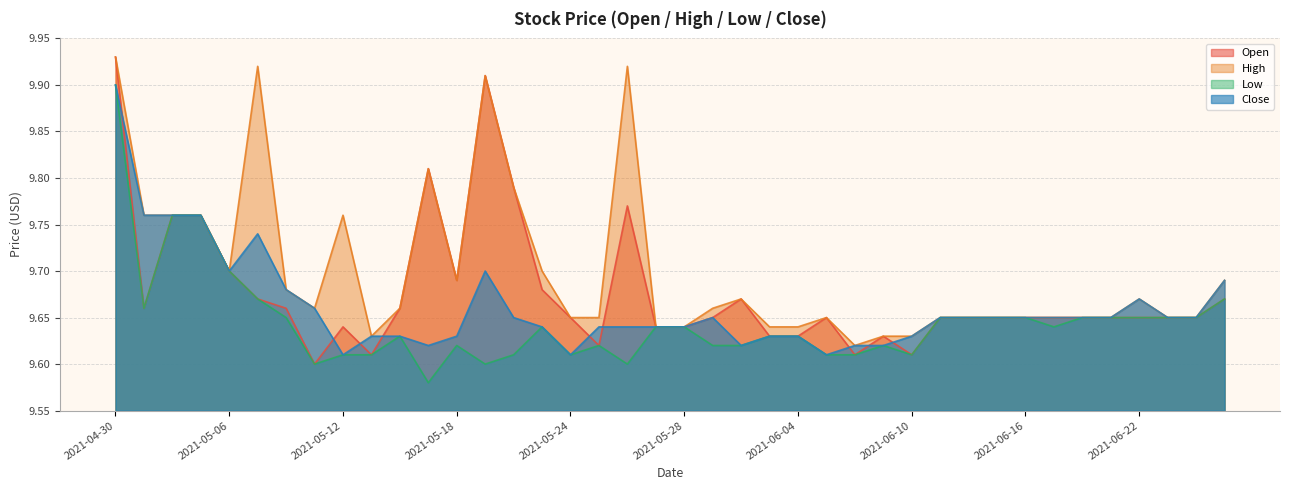

At which category is the sum across all series the highest?

2021-04-30